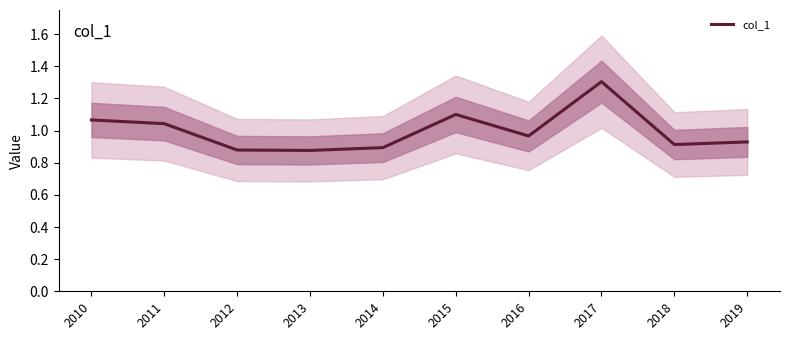

What is the average value?

1.0